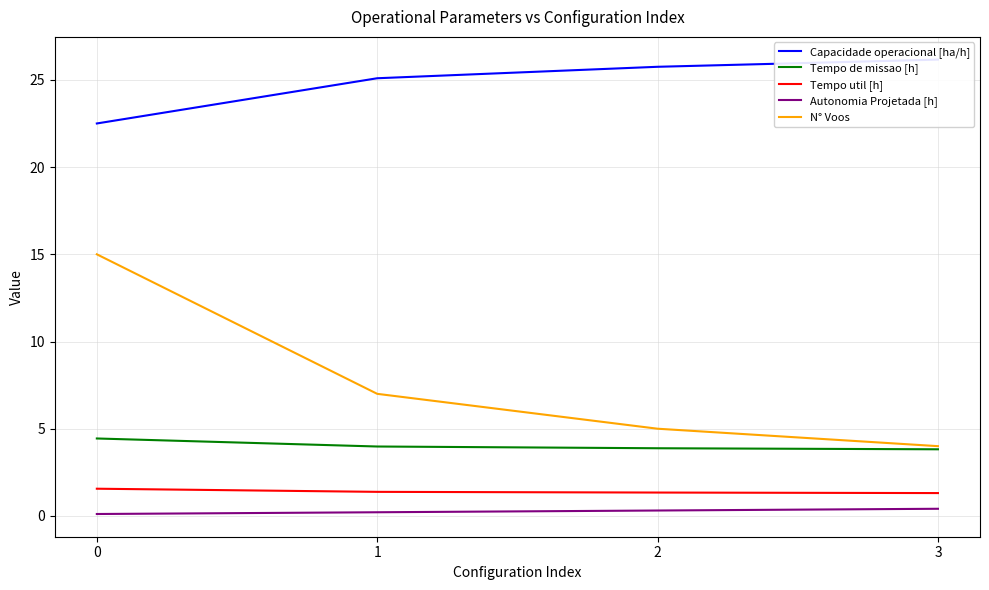

What are all the series names shown in the legend?

Capacidade operacional [ha/h], Tempo de missao [h], Tempo util [h], Autonomia Projetada [h], N° Voos